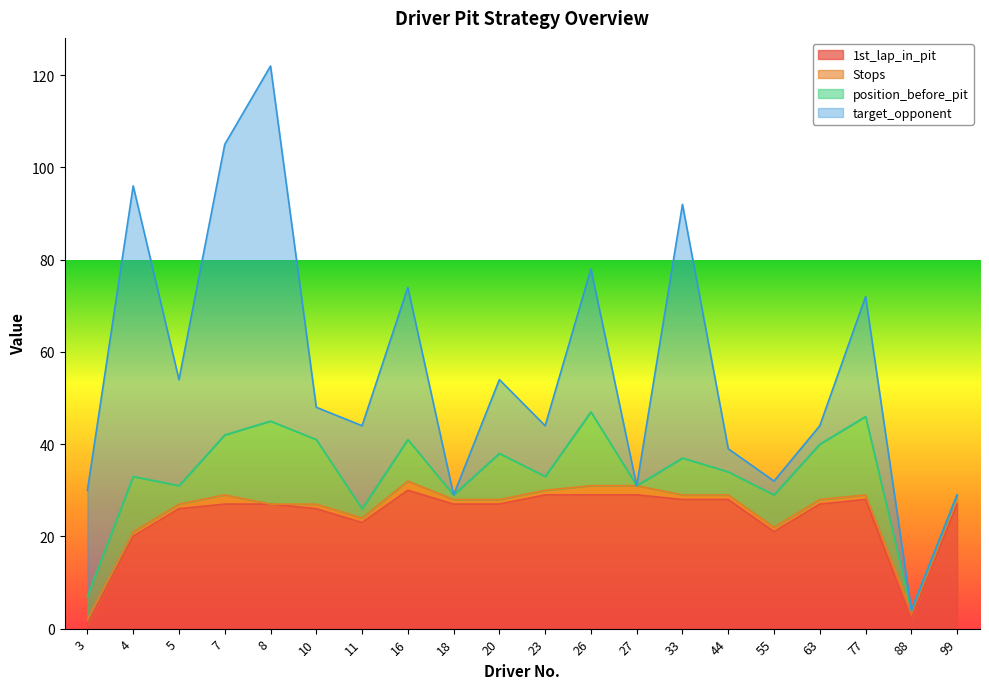

How many distinct data groups are displayed?

4